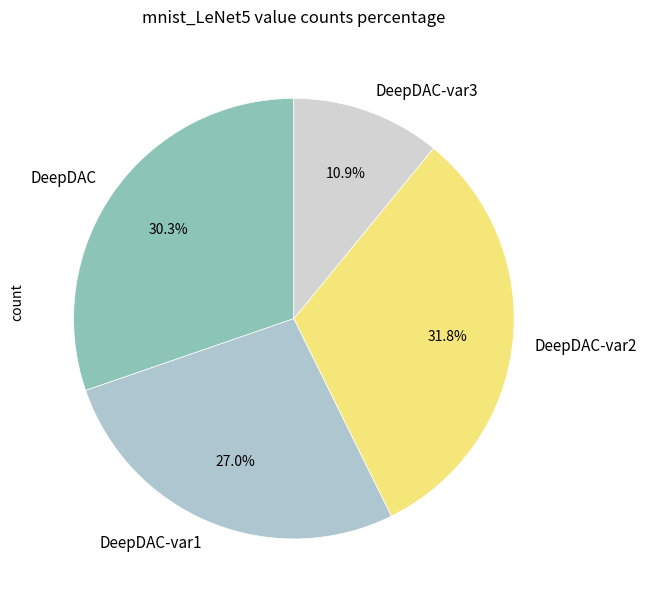

What is the smallest slice in the pie chart?

DeepDAC-var3